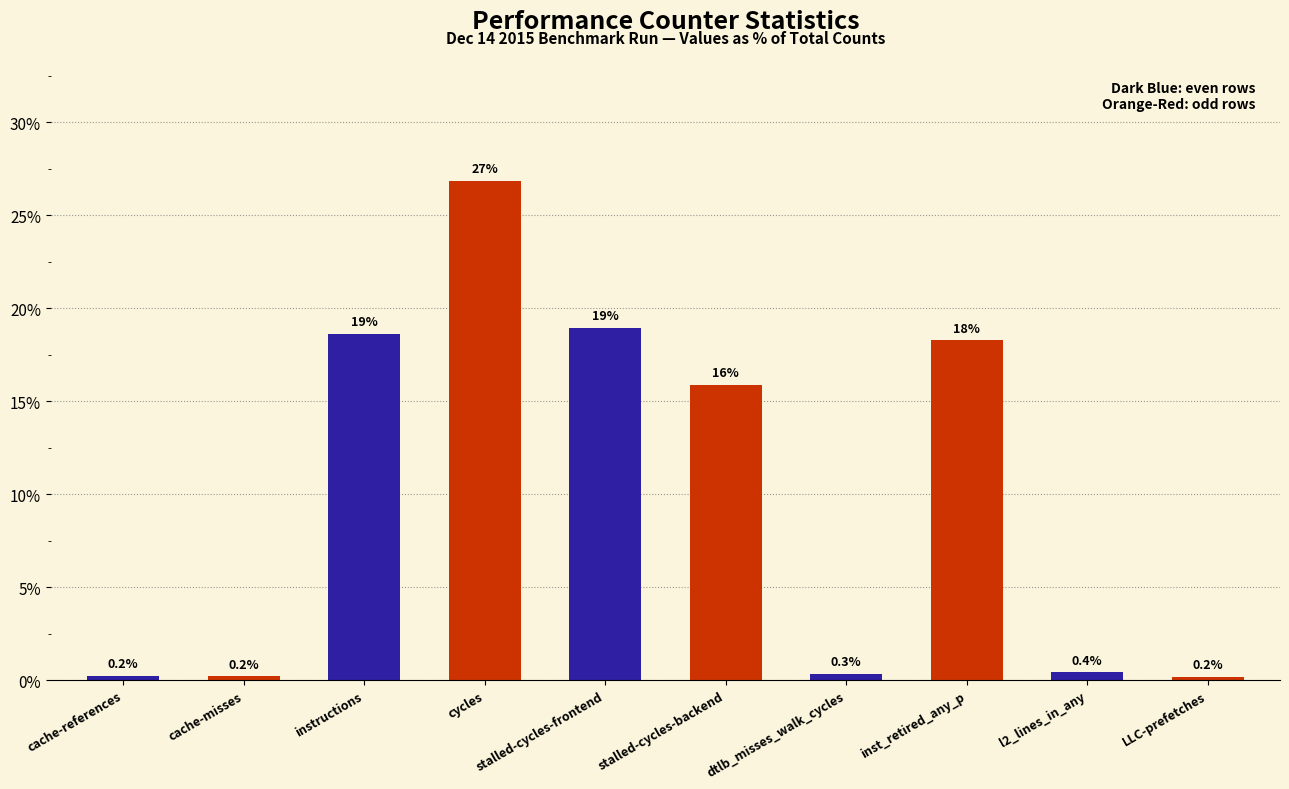

What is the difference between the values at cycles and stalled-cycles-backend?

11.0